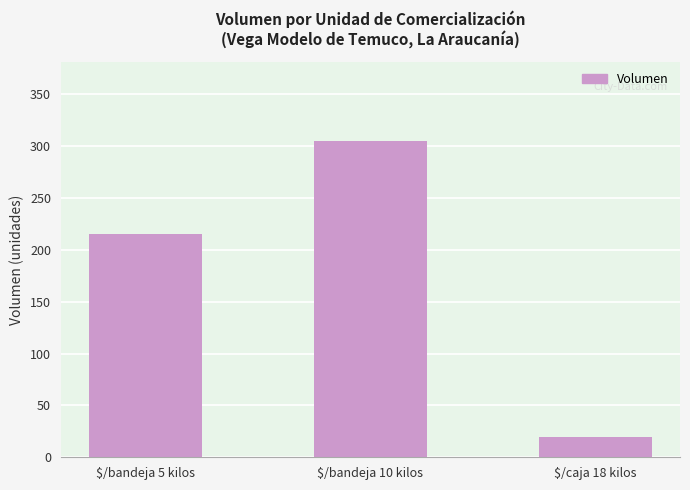

What is the label of the 3rd bar from the right?

$/bandeja 5 kilos